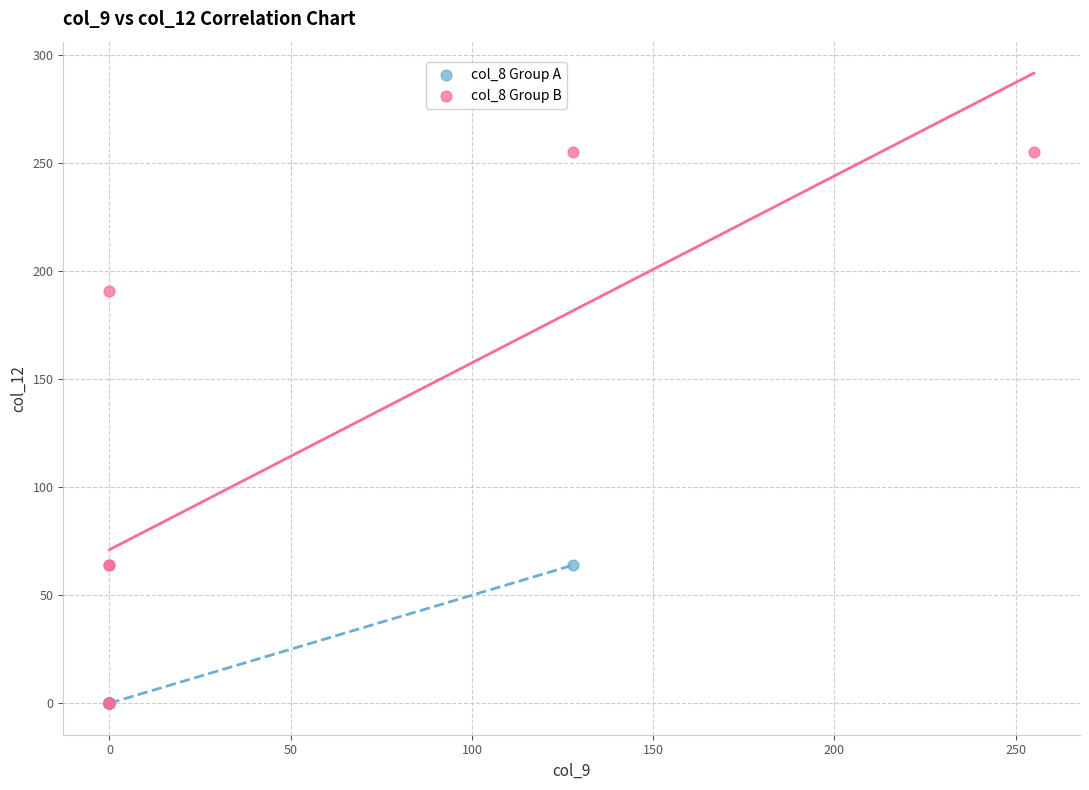

Which series contains the highest Y value?

col_8 Group B